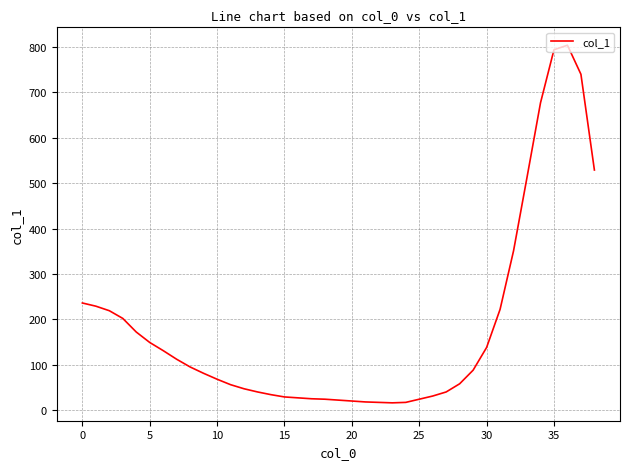

What is the difference between the maximum and minimum values?

788